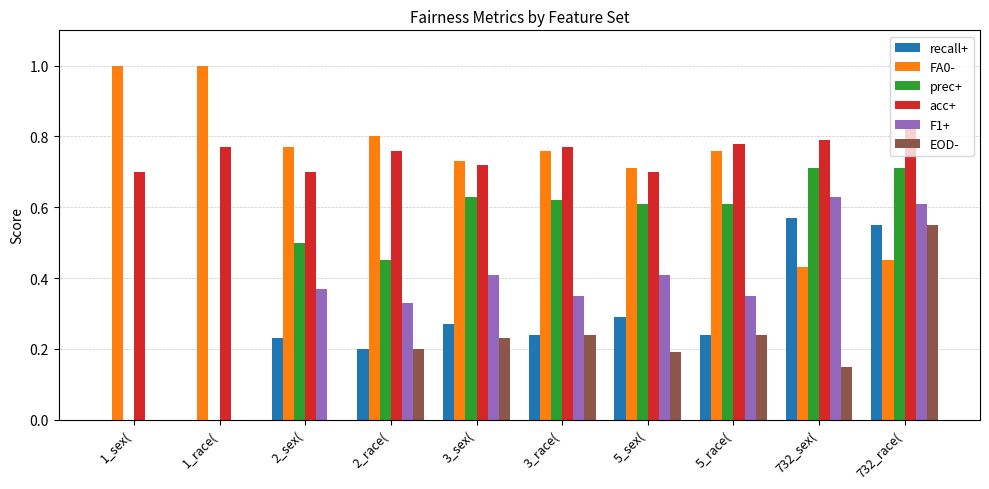

At which category is the sum across all series the highest?

732_race(